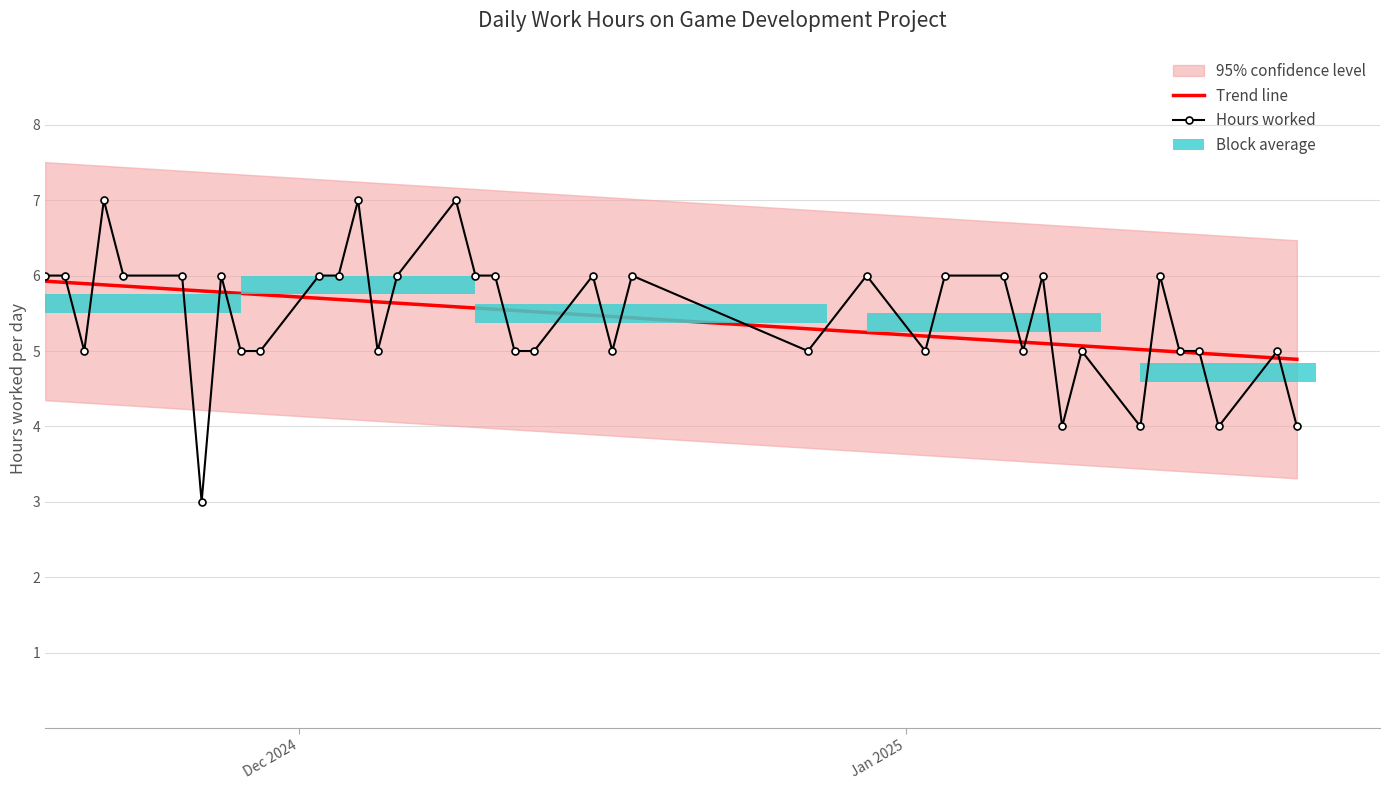

How many values in the Hours worked series are below 6?

19